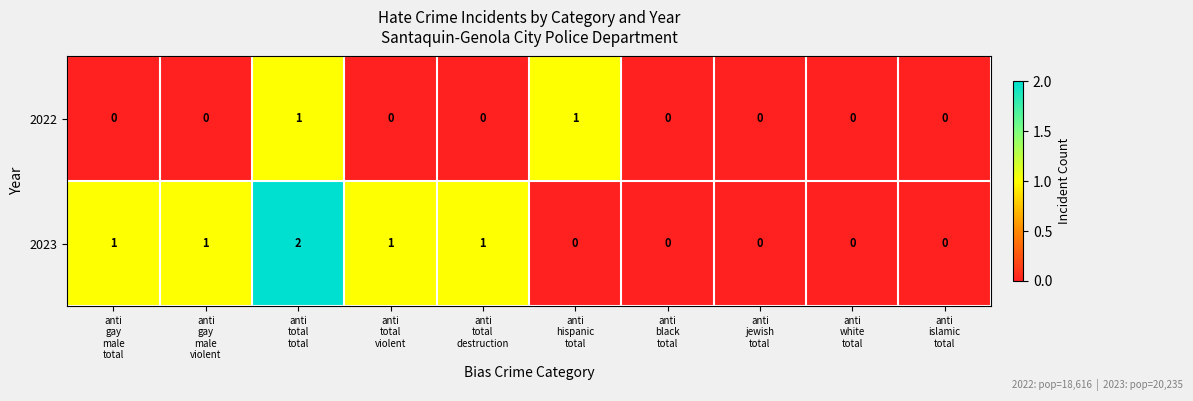

Reading right to left, what are all the values shown in this chart?

2022: 0	0	0	0	1	0	0	1	0	0
2023: 0	0	0	0	0	1	1	2	1	1